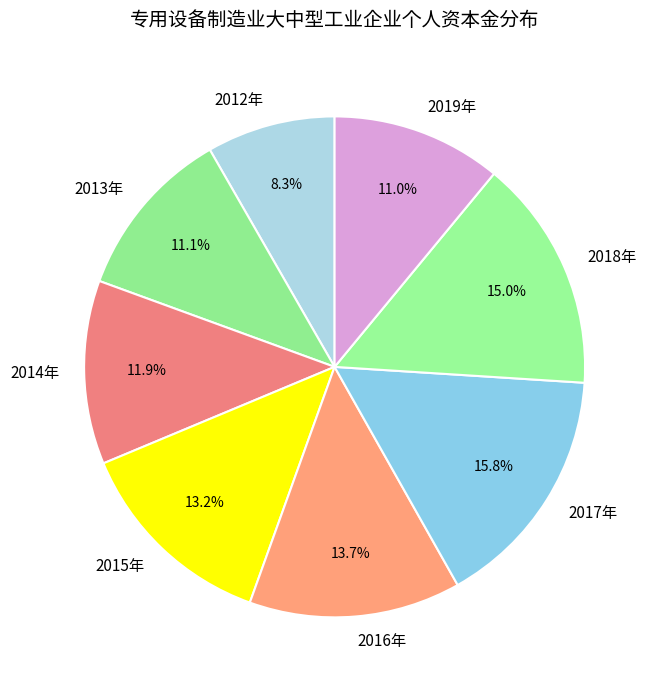

To the nearest percent, what percentage of the pie is 2016年?

14%